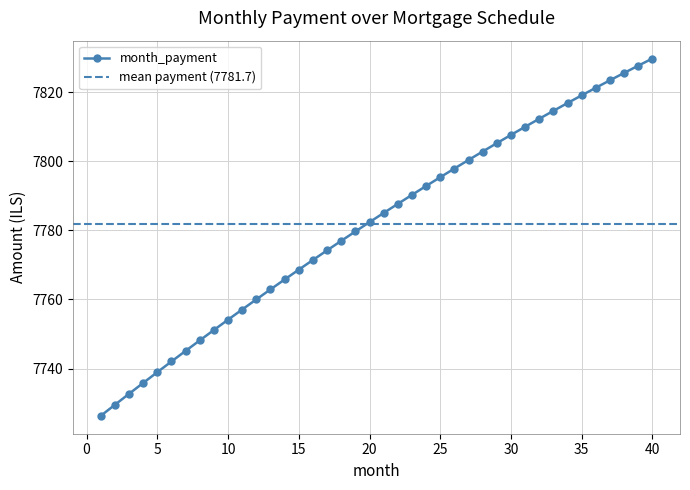

What is the value of the 11th point from the left?

7757.1